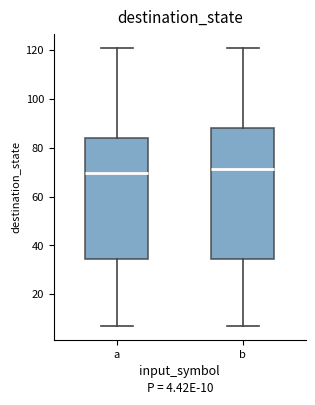

Which box's median line is the lowest?

a